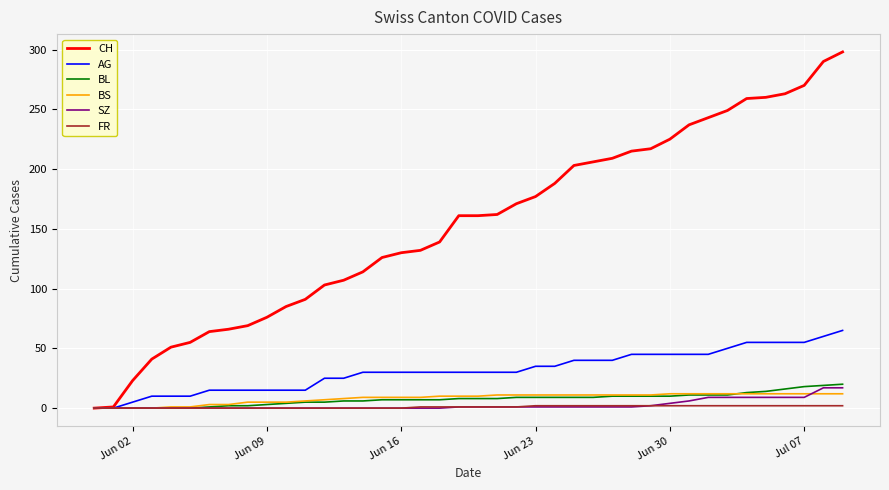

What is the highest value of the SZ series?

17